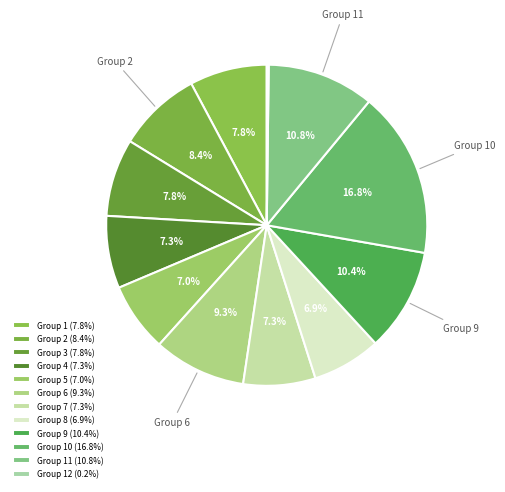

To the nearest percent, what is the difference between the largest and smallest slice percentages?

17%